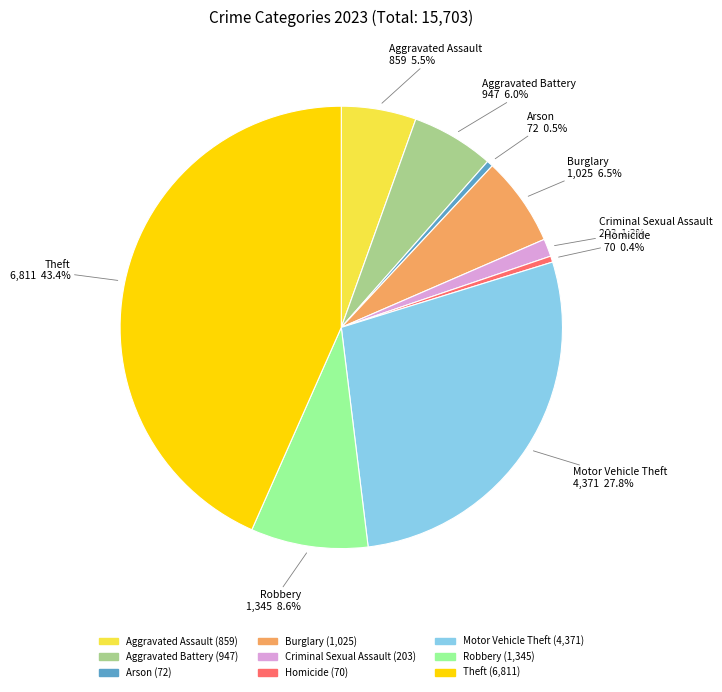

What is the largest slice in the pie chart?

Theft